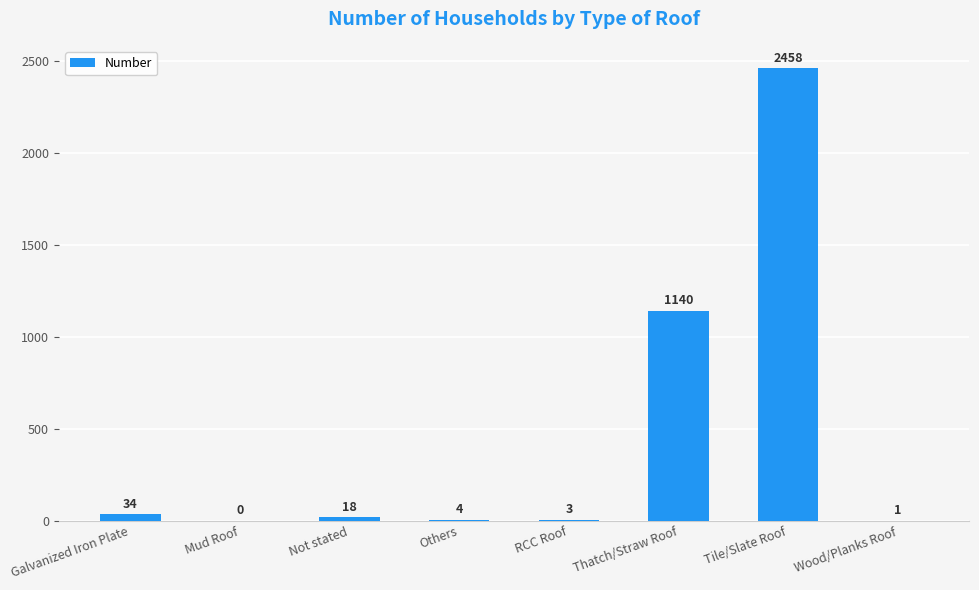

At which label is the value closest to 1229?

Thatch/Straw Roof